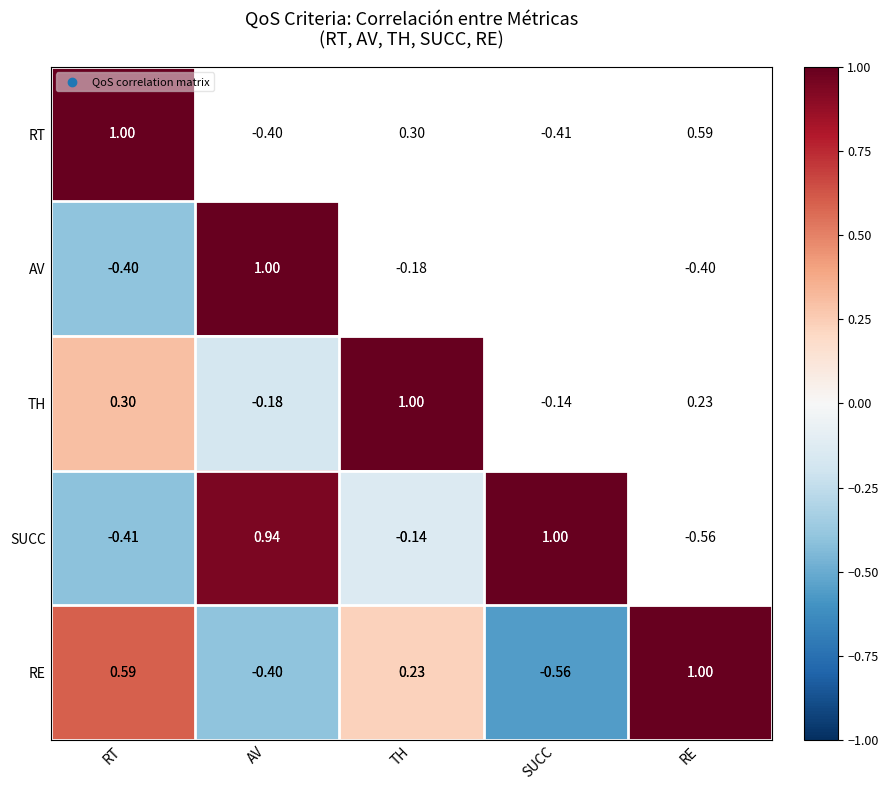

Which series has the largest total across all categories?

TH